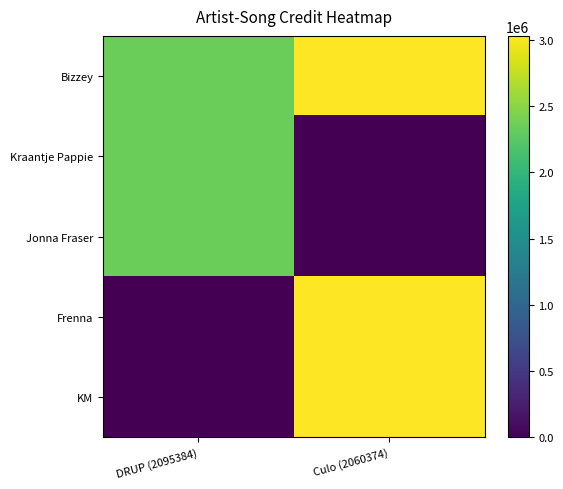

Rank the series at Culo (2060374) from lowest to highest value.

Kraantje Pappie, Jonna Fraser, Bizzey, Frenna, KM